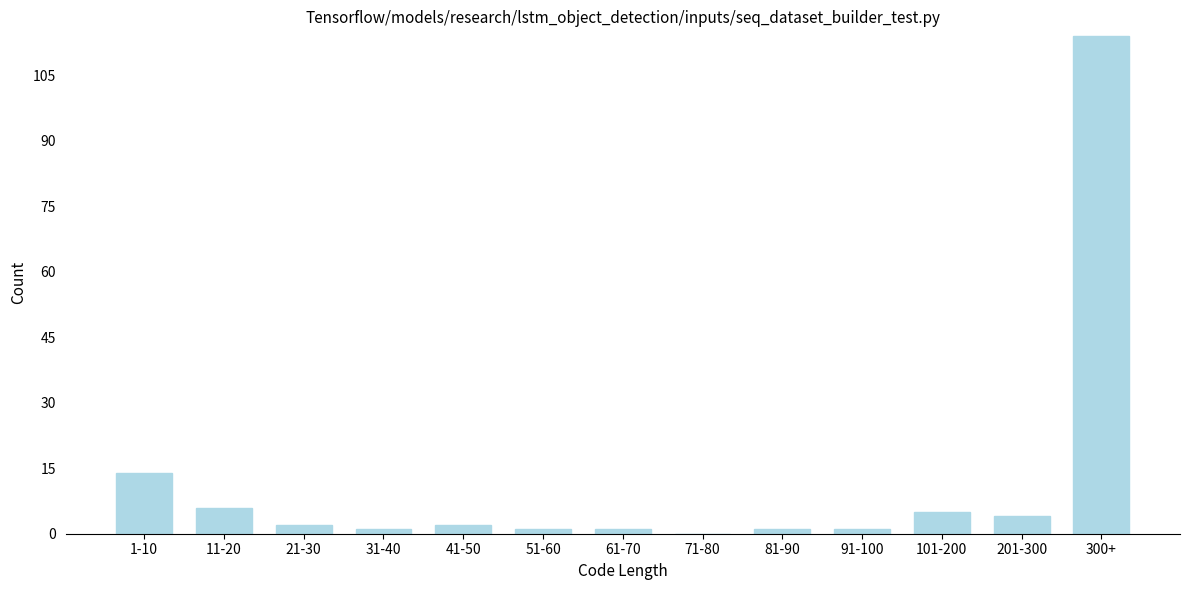

Reading left to right, extract all data points from this chart.

1-10=14	11-20=6	21-30=2	31-40=1	41-50=2	51-60=1	61-70=1	71-80=0	81-90=1	91-100=1	101-200=5	201-300=4	300+=114